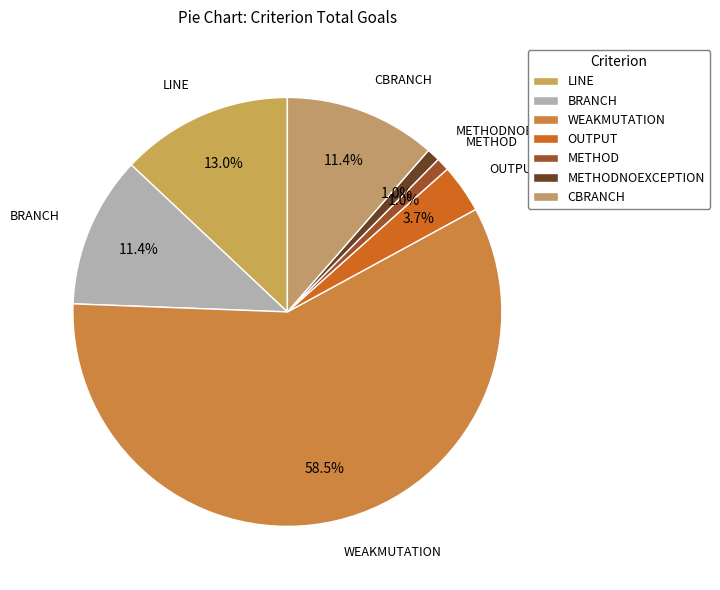

What portion of the pie excludes CBRANCH?

88.6%